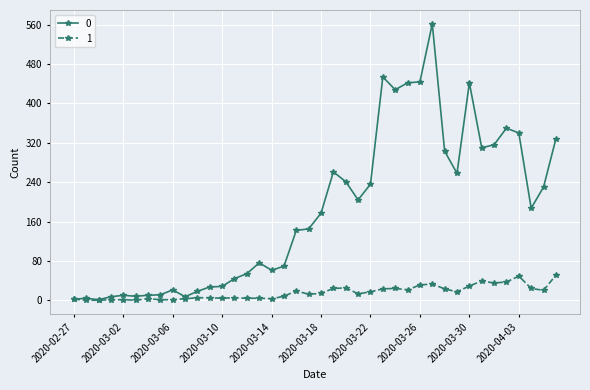

What is the sum of all 0 values?

7258